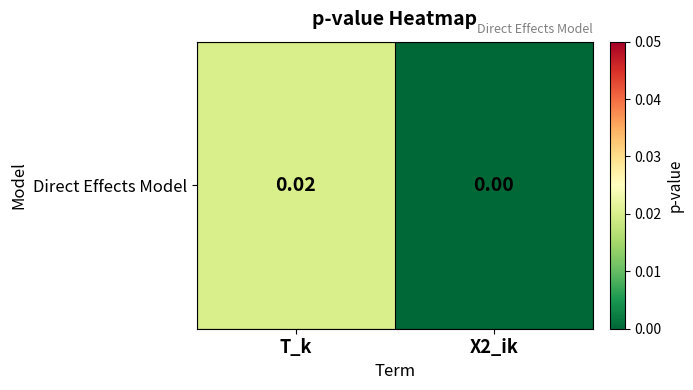

Between T_k and X2_ik, which is larger?

T_k